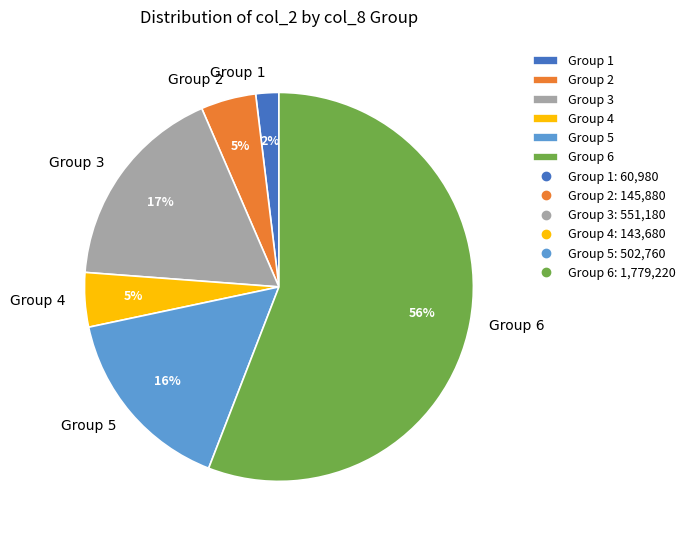

True or false: Group 6 accounts for 46% of the total.

False